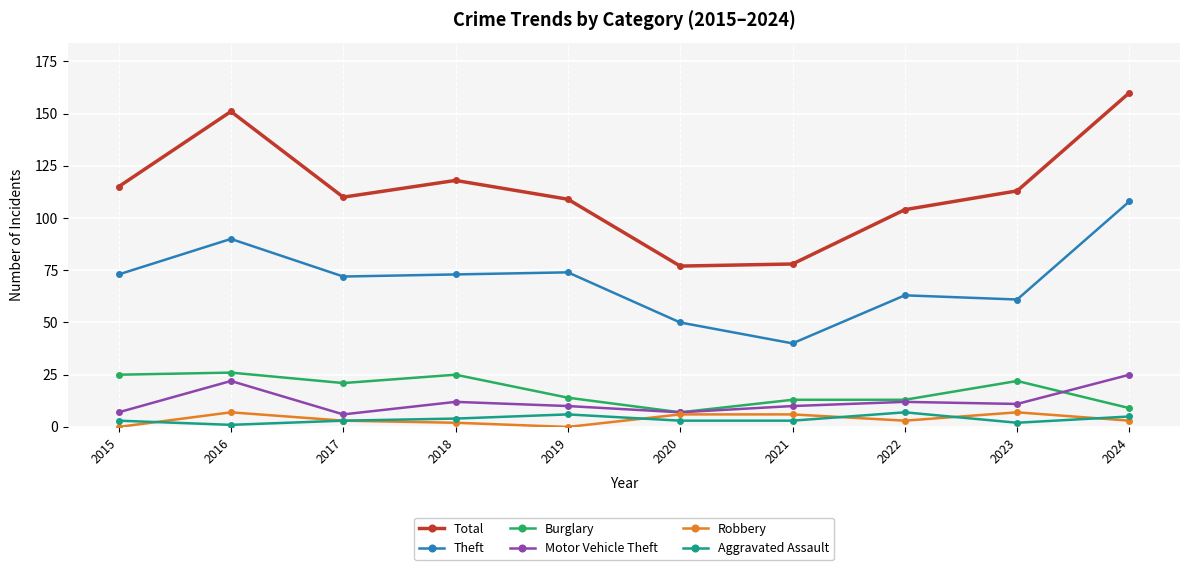

What is the value of the Motor Vehicle Theft point at the 4th from the left?

12